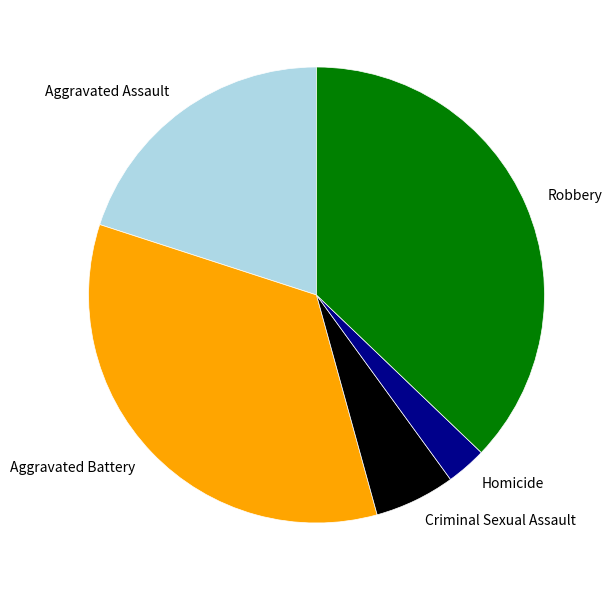

Does any single category account for the majority?

No